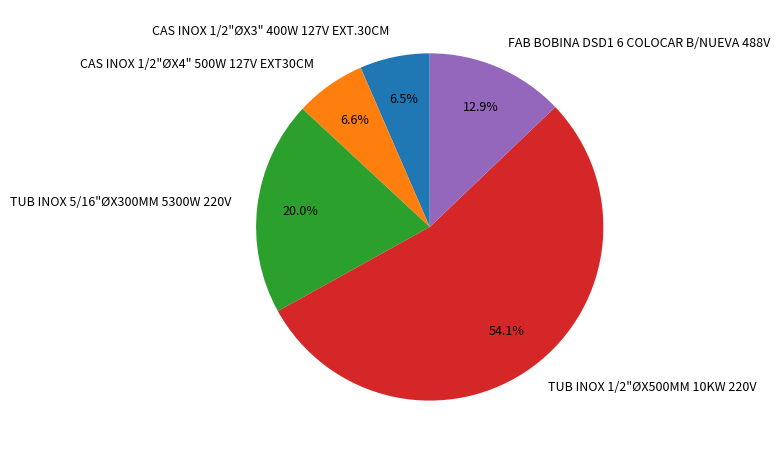

Between TUB INOX 5/16"ØX300MM 5300W 220V and CAS INOX 1/2"ØX4" 500W 127V EXT30CM, which is larger?

TUB INOX 5/16"ØX300MM 5300W 220V